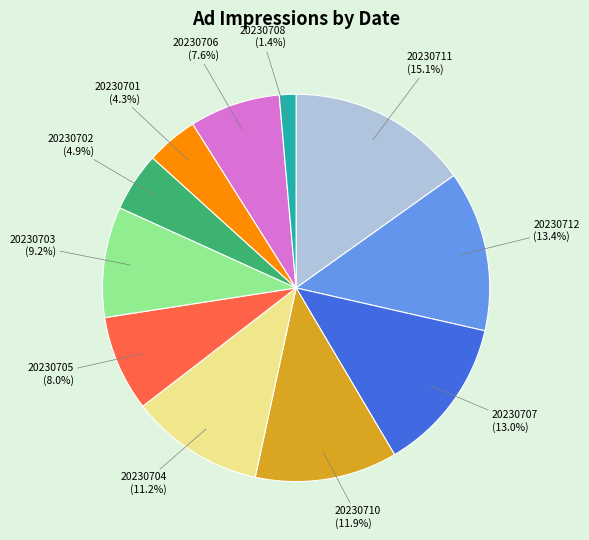

Does any single category account for the majority?

No